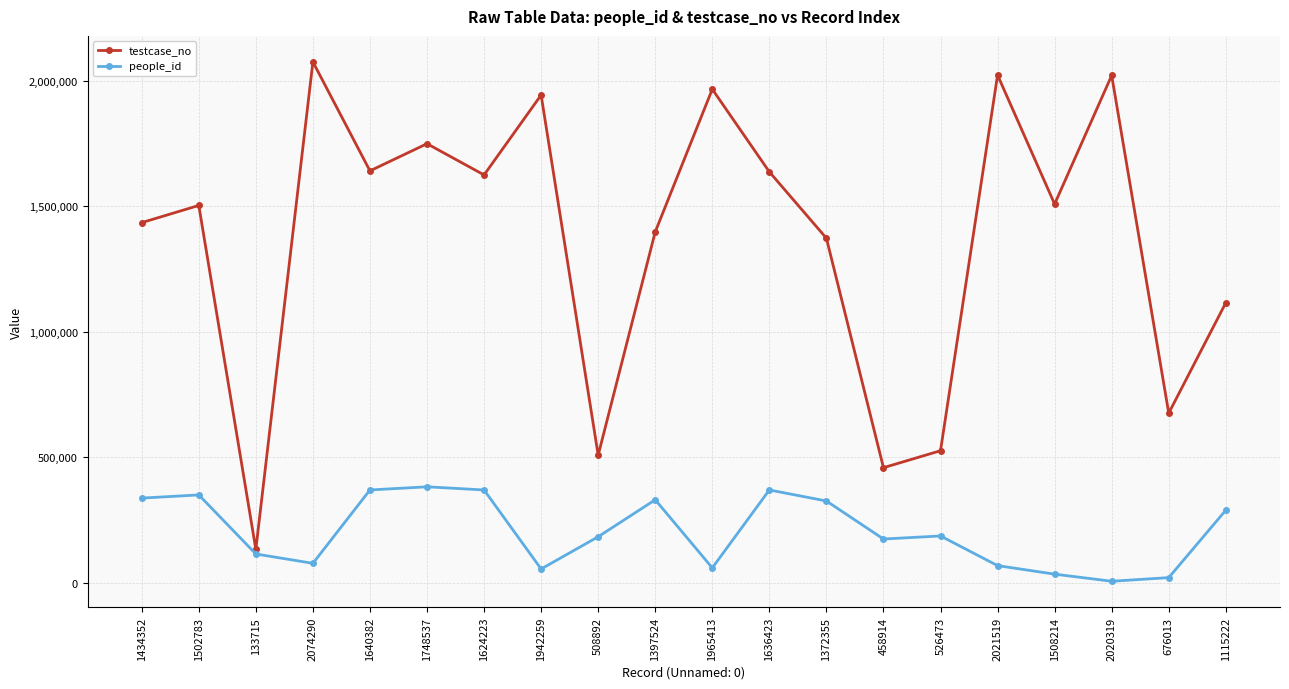

Rank the series by their maximum value, from lowest to highest.

people_id, testcase_no